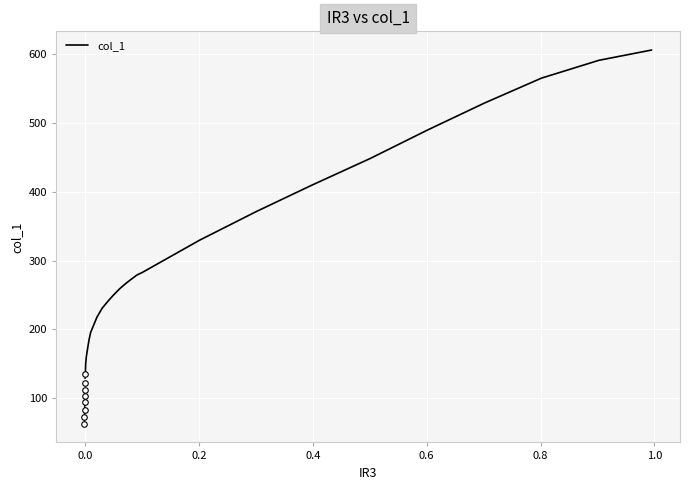

How many values are below 272?

12